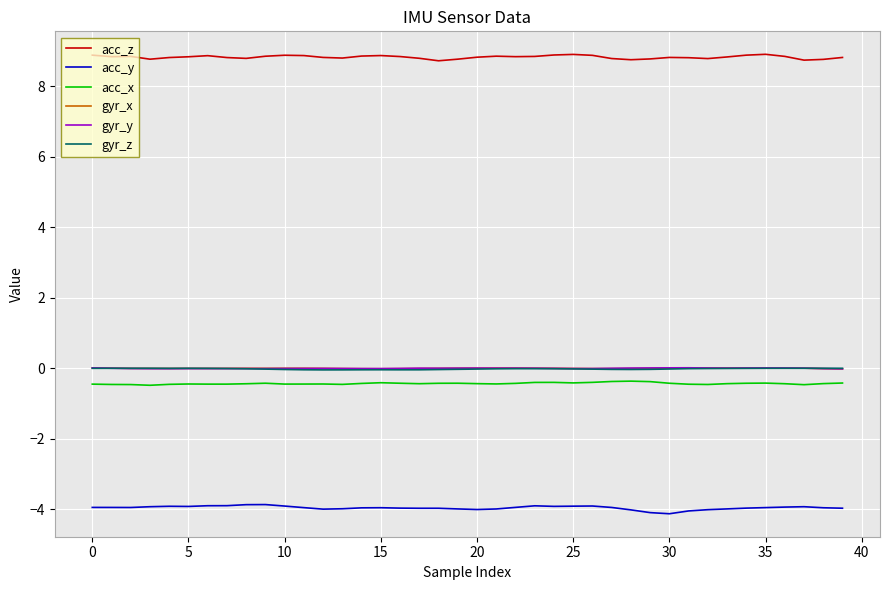

True or false: gyr_z and acc_x intersect in this chart.

False